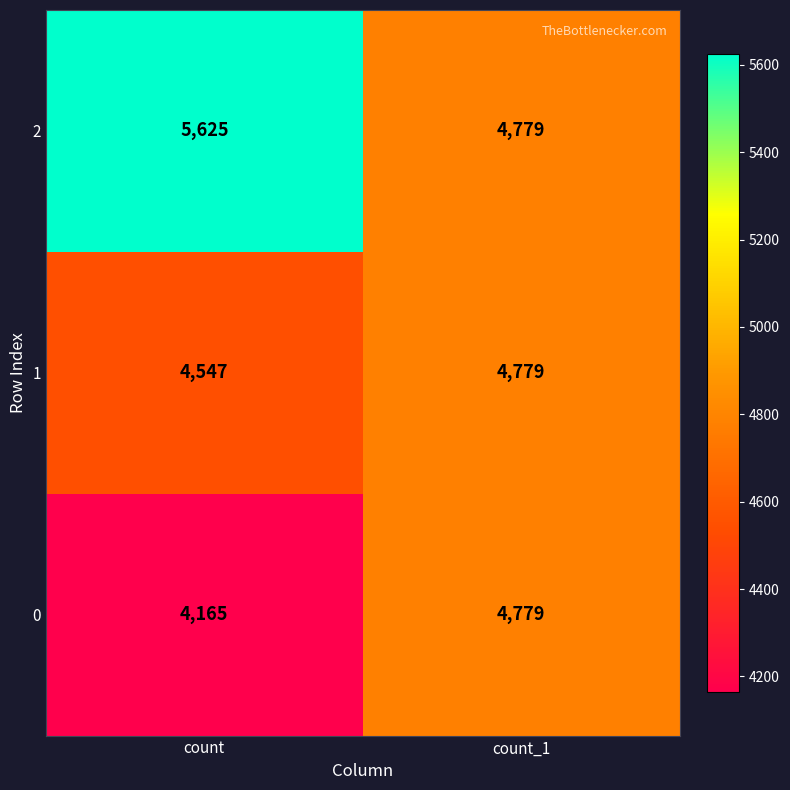

Which series has the widest spread of values?

2